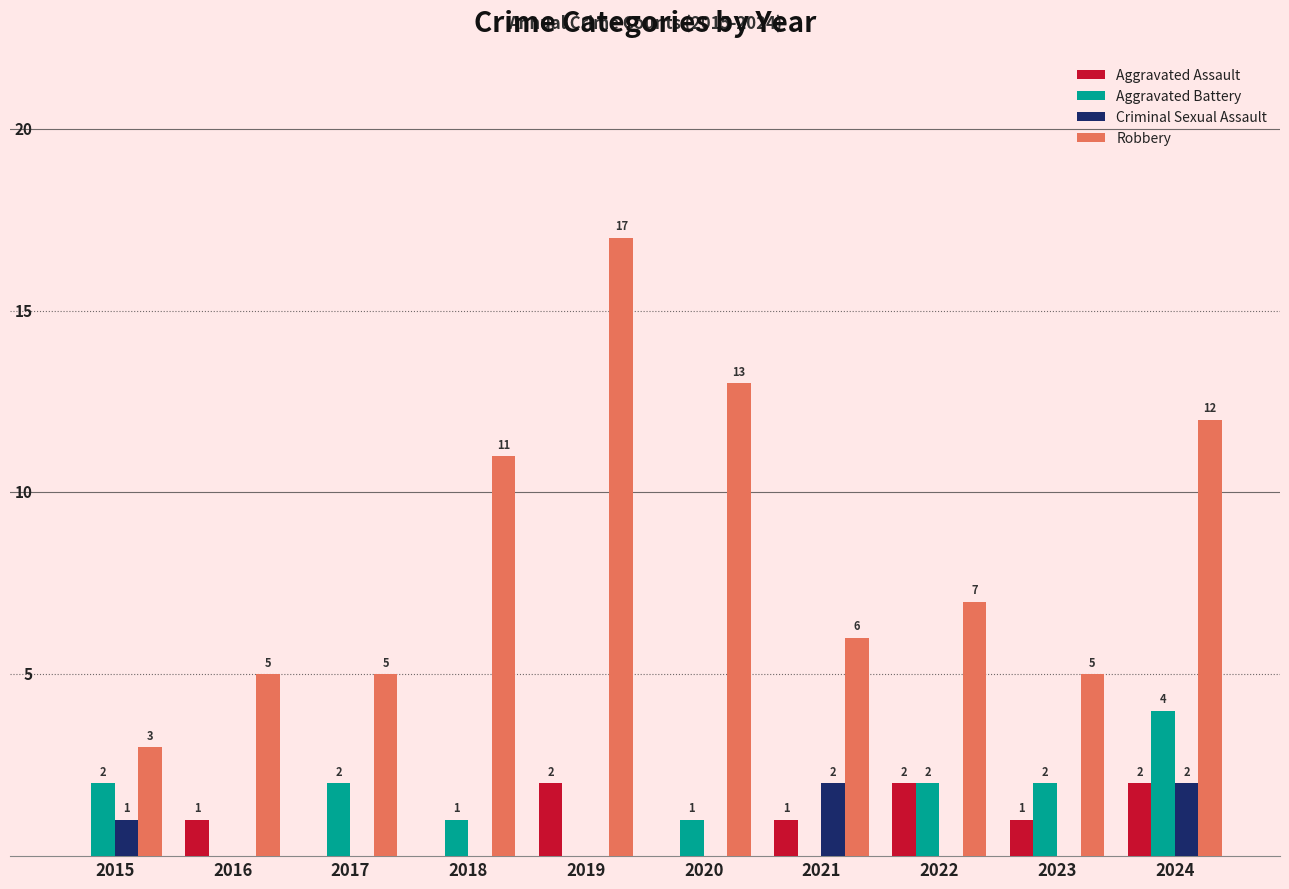

Between 2016 and 2023, which series saw the biggest shift?

Aggravated Battery